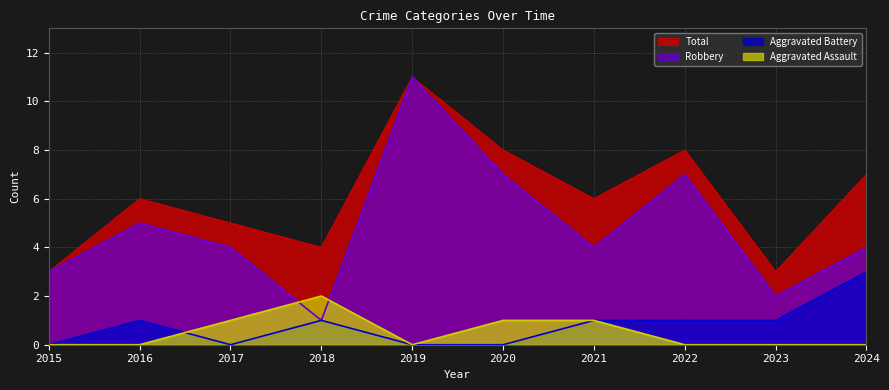

The value of Aggravated Battery at 2022 is 1. True or false?

True